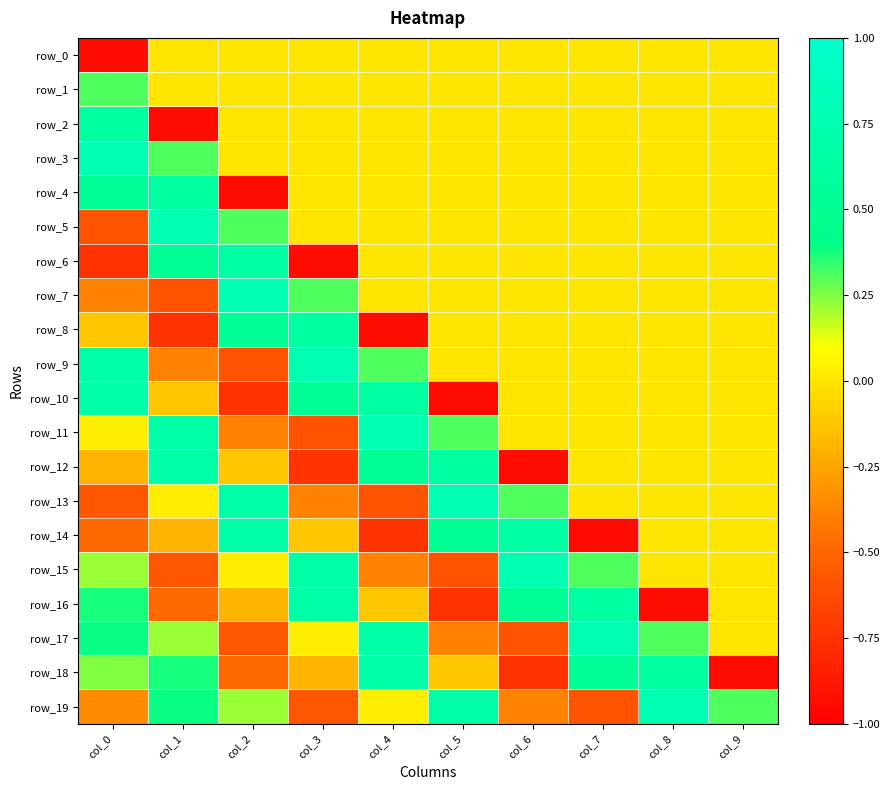

Reading left to right, what are all the values shown in this chart?

row_0: col_0=-0.9	col_1=0.0	col_2=0.0	col_3=0.0	col_4=0.0	col_5=0.0	col_6=0.0	col_7=0.0	col_8=0.0	col_9=0.0
row_1: col_0=0.3	col_1=0.0	col_2=0.0	col_3=0.0	col_4=0.0	col_5=0.0	col_6=0.0	col_7=0.0	col_8=0.0	col_9=0.0
row_2: col_0=0.6	col_1=-0.9	col_2=0.0	col_3=0.0	col_4=0.0	col_5=0.0	col_6=0.0	col_7=0.0	col_8=0.0	col_9=0.0
row_3: col_0=0.8	col_1=0.3	col_2=0.0	col_3=0.0	col_4=0.0	col_5=0.0	col_6=0.0	col_7=0.0	col_8=0.0	col_9=0.0
row_4: col_0=0.5	col_1=0.6	col_2=-0.9	col_3=0.0	col_4=0.0	col_5=0.0	col_6=0.0	col_7=0.0	col_8=0.0	col_9=0.0
row_5: col_0=-0.6	col_1=0.8	col_2=0.3	col_3=0.0	col_4=0.0	col_5=0.0	col_6=0.0	col_7=0.0	col_8=0.0	col_9=0.0
row_6: col_0=-0.7	col_1=0.5	col_2=0.6	col_3=-0.9	col_4=0.0	col_5=0.0	col_6=0.0	col_7=0.0	col_8=0.0	col_9=0.0
row_7: col_0=-0.4	col_1=-0.6	col_2=0.8	col_3=0.3	col_4=0.0	col_5=0.0	col_6=0.0	col_7=0.0	col_8=0.0	col_9=0.0
row_8: col_0=-0.1	col_1=-0.7	col_2=0.5	col_3=0.6	col_4=-0.9	col_5=0.0	col_6=0.0	col_7=0.0	col_8=0.0	col_9=0.0
row_9: col_0=0.7	col_1=-0.4	col_2=-0.6	col_3=0.8	col_4=0.3	col_5=0.0	col_6=0.0	col_7=0.0	col_8=0.0	col_9=0.0
row_10: col_0=0.7	col_1=-0.1	col_2=-0.7	col_3=0.5	col_4=0.6	col_5=-0.9	col_6=0.0	col_7=0.0	col_8=0.0	col_9=0.0
row_11: col_0=0.0	col_1=0.7	col_2=-0.4	col_3=-0.6	col_4=0.8	col_5=0.3	col_6=0.0	col_7=0.0	col_8=0.0	col_9=0.0
row_12: col_0=-0.2	col_1=0.7	col_2=-0.1	col_3=-0.7	col_4=0.5	col_5=0.6	col_6=-0.9	col_7=0.0	col_8=0.0	col_9=0.0
row_13: col_0=-0.6	col_1=0.0	col_2=0.7	col_3=-0.4	col_4=-0.6	col_5=0.8	col_6=0.3	col_7=0.0	col_8=0.0	col_9=0.0
row_14: col_0=-0.5	col_1=-0.2	col_2=0.7	col_3=-0.1	col_4=-0.7	col_5=0.5	col_6=0.6	col_7=-0.9	col_8=0.0	col_9=0.0
row_15: col_0=0.2	col_1=-0.6	col_2=0.0	col_3=0.7	col_4=-0.4	col_5=-0.6	col_6=0.8	col_7=0.3	col_8=0.0	col_9=0.0
row_16: col_0=0.4	col_1=-0.5	col_2=-0.2	col_3=0.7	col_4=-0.1	col_5=-0.7	col_6=0.5	col_7=0.6	col_8=-0.9	col_9=0.0
row_17: col_0=0.4	col_1=0.2	col_2=-0.6	col_3=0.0	col_4=0.7	col_5=-0.4	col_6=-0.6	col_7=0.8	col_8=0.3	col_9=0.0
row_18: col_0=0.2	col_1=0.4	col_2=-0.5	col_3=-0.2	col_4=0.7	col_5=-0.1	col_6=-0.7	col_7=0.5	col_8=0.6	col_9=-0.9
row_19: col_0=-0.4	col_1=0.4	col_2=0.2	col_3=-0.6	col_4=0.0	col_5=0.7	col_6=-0.4	col_7=-0.6	col_8=0.8	col_9=0.3